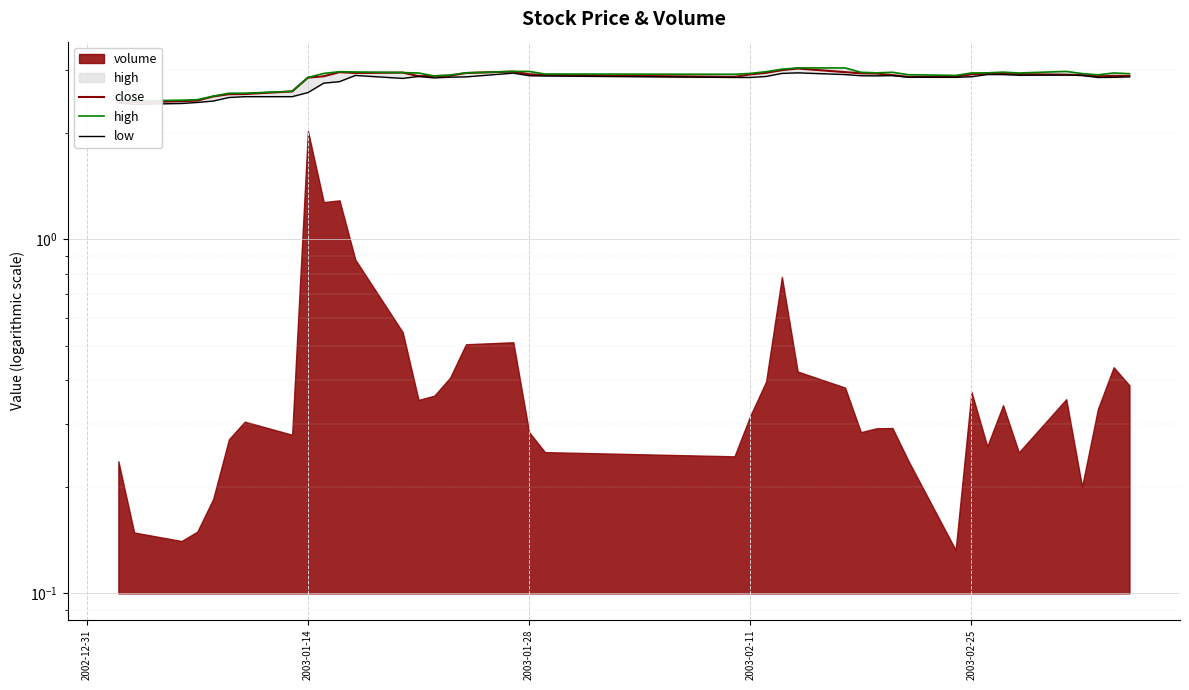

How many lines are shown in the chart?

3